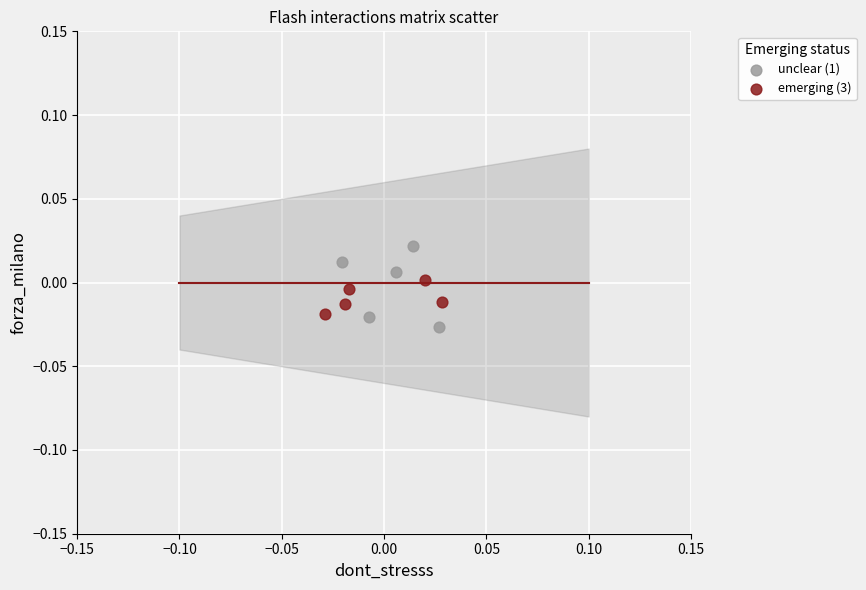

Which series has the widest spread of Y values?

unclear (1)